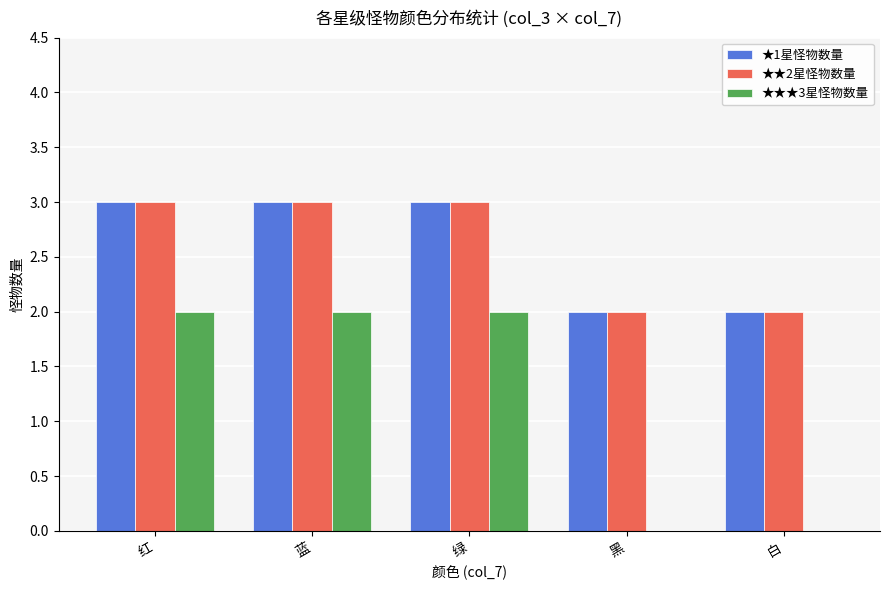

How many categories are shown in the chart?

5